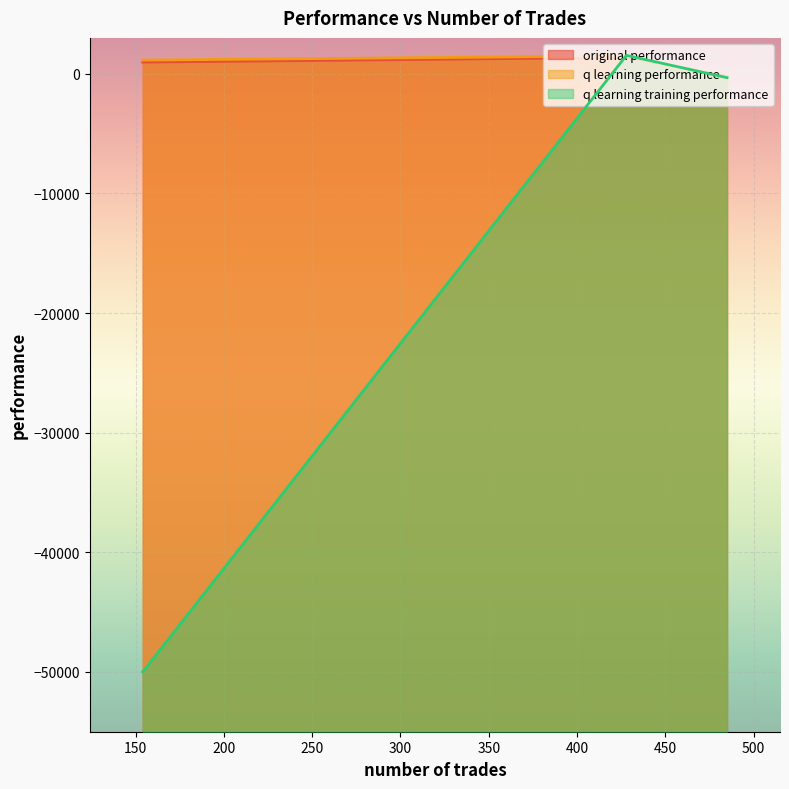

Which series has the largest range (max minus min)?

q learning training performance